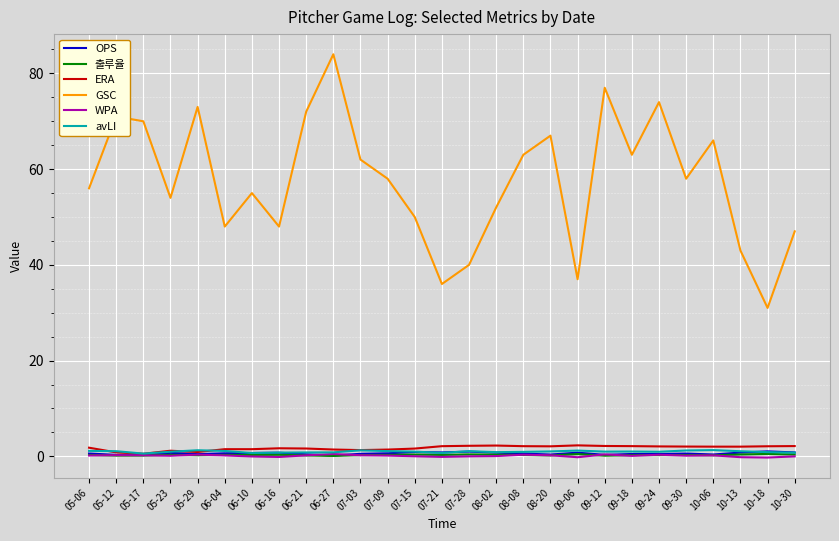

How many series are shown in this chart?

6